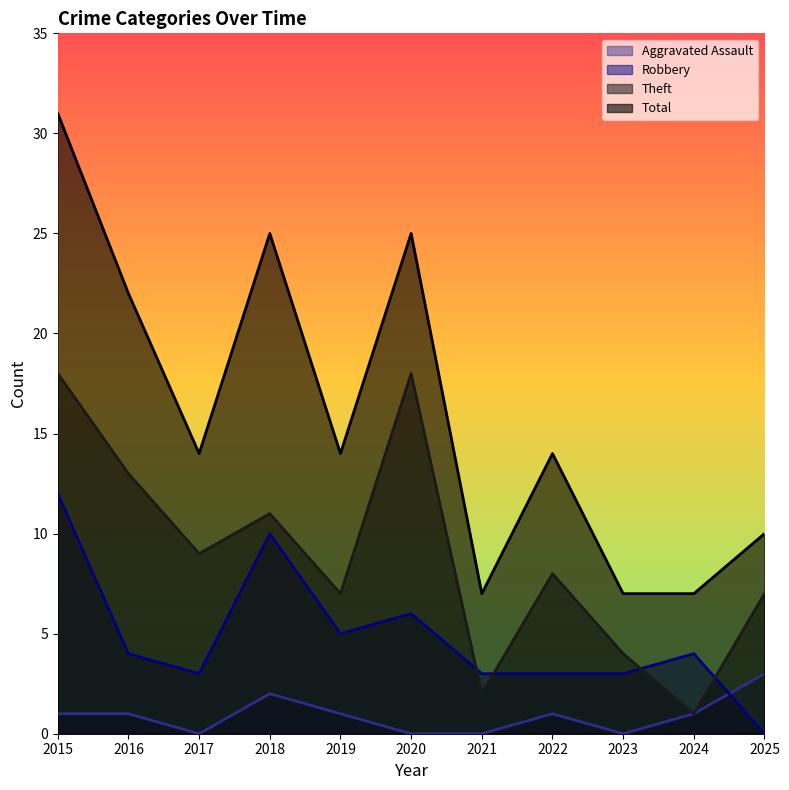

True or false: Total and Robbery cross at least once.

False